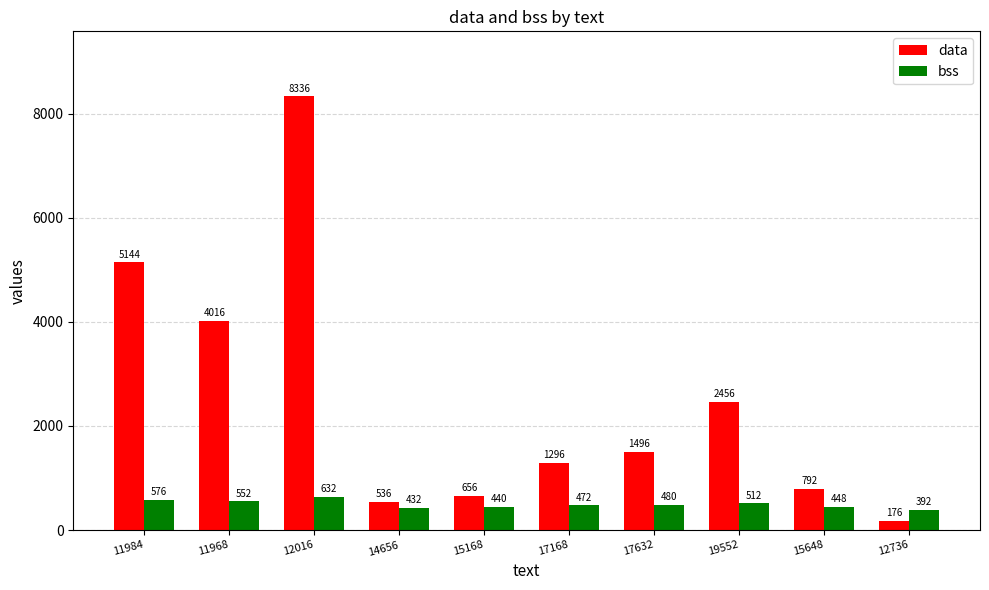

Does the chart contain any negative values?

No